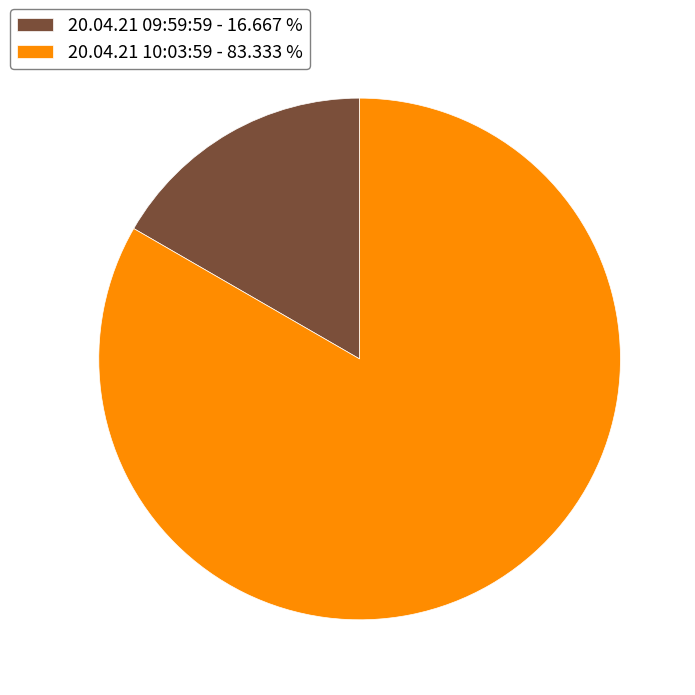

How many segments does this pie chart have?

2